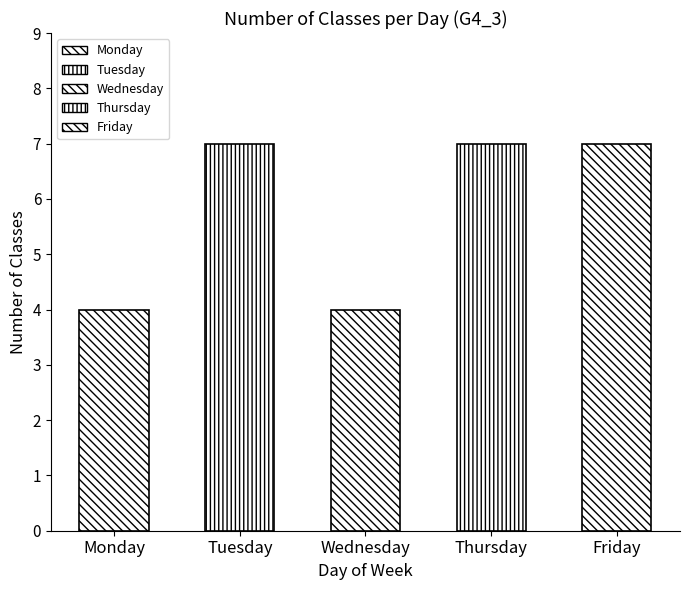

Read the value at Thursday.

7